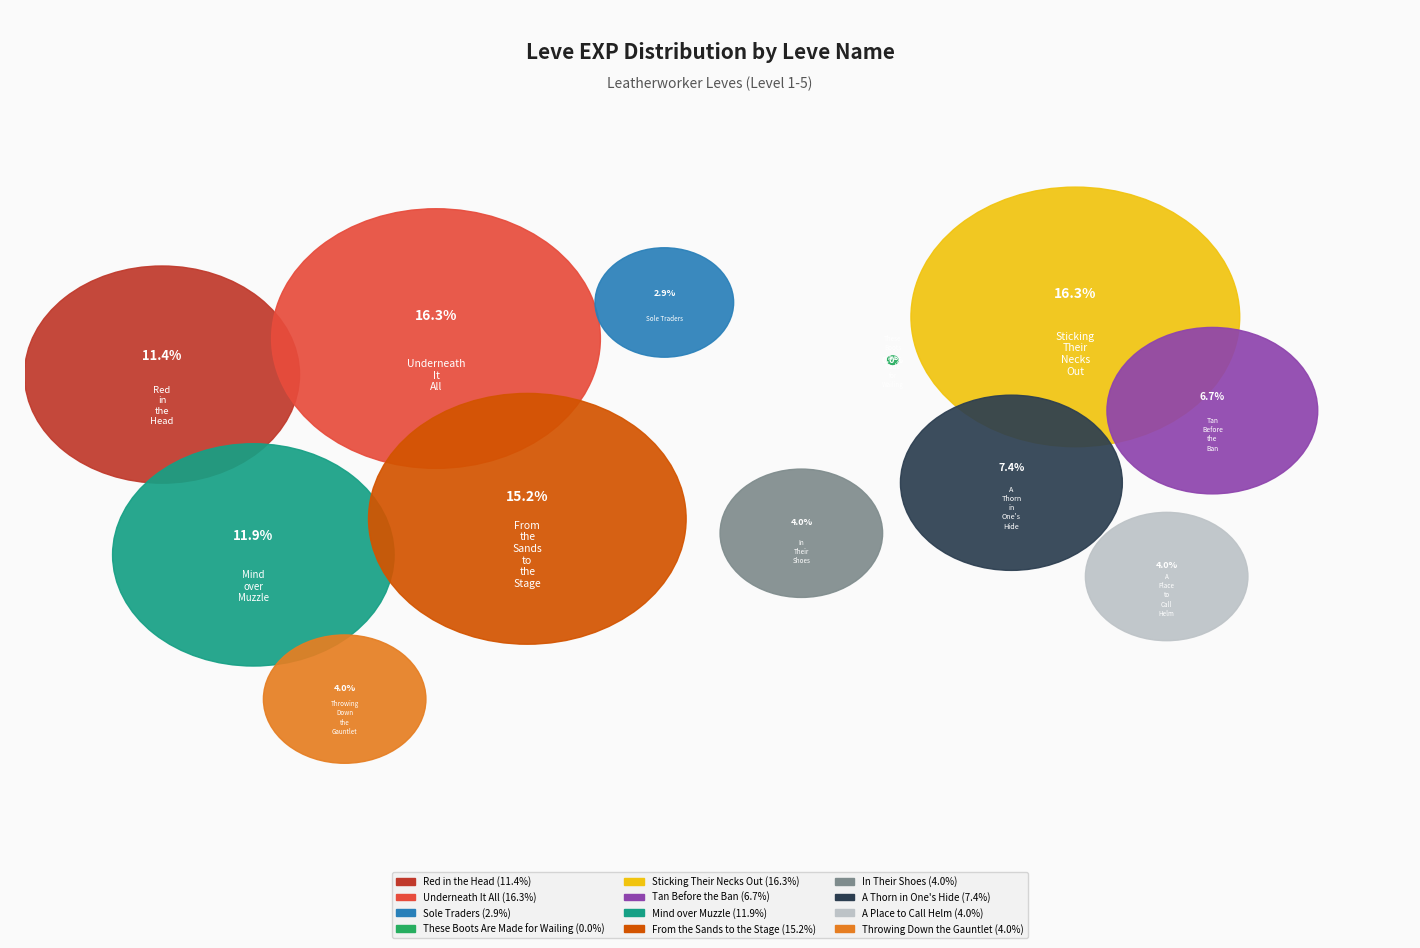

What is the largest slice in the pie chart?

Underneath It All